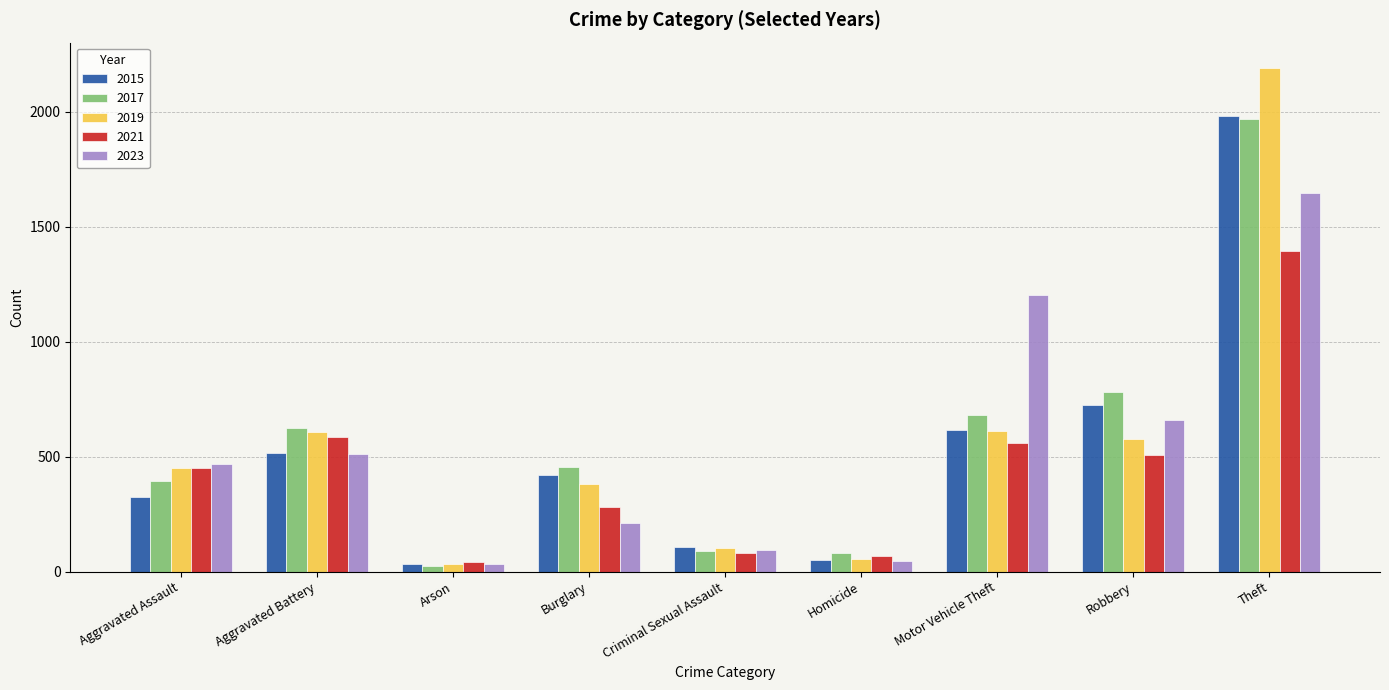

At which category is the sum across all series the highest?

Theft